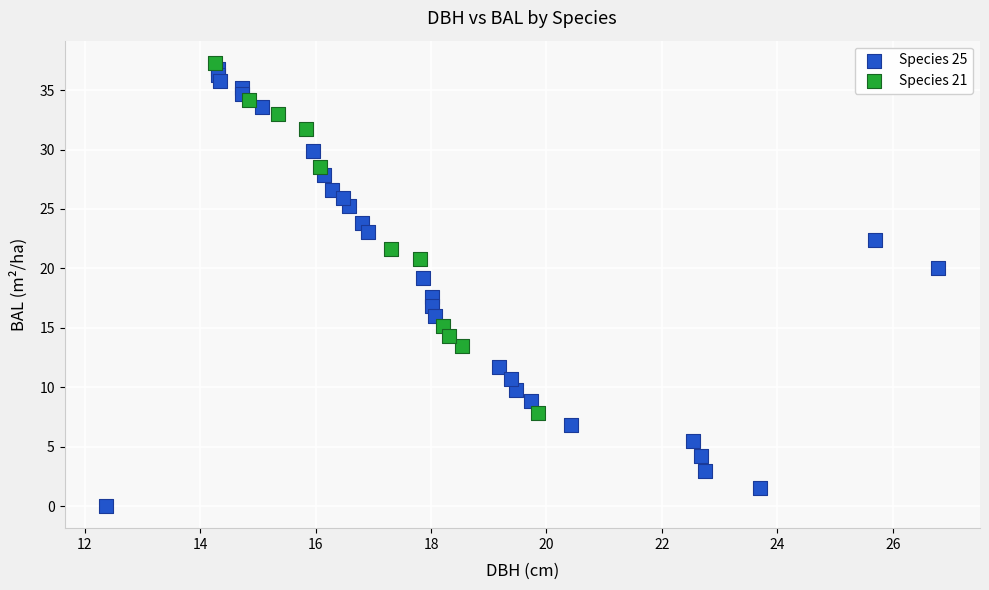

Which series reaches the minimum Y coordinate?

Species 25